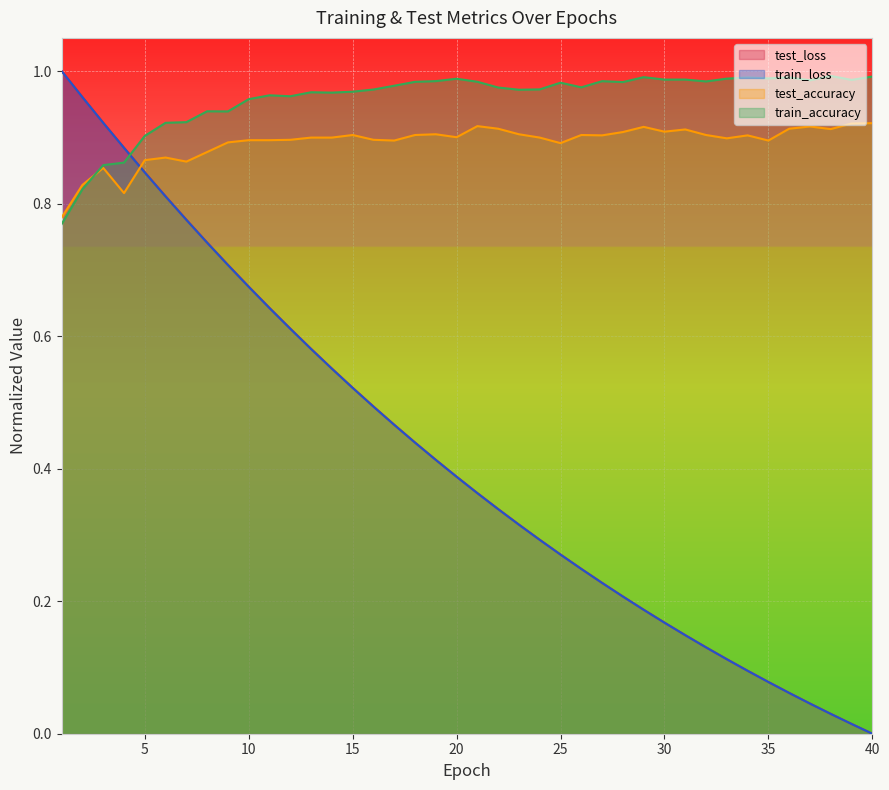

Where is the first local minimum for train_accuracy?

9